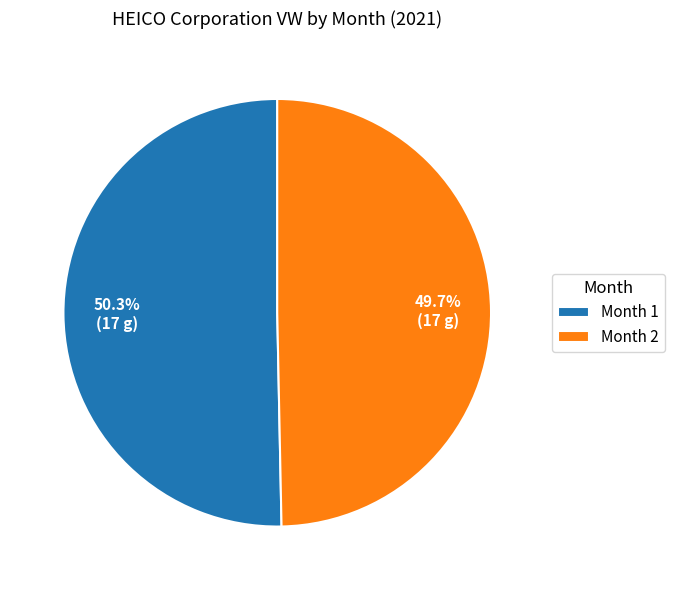

Rank the categories by value from highest to lowest.

Month 1, Month 2